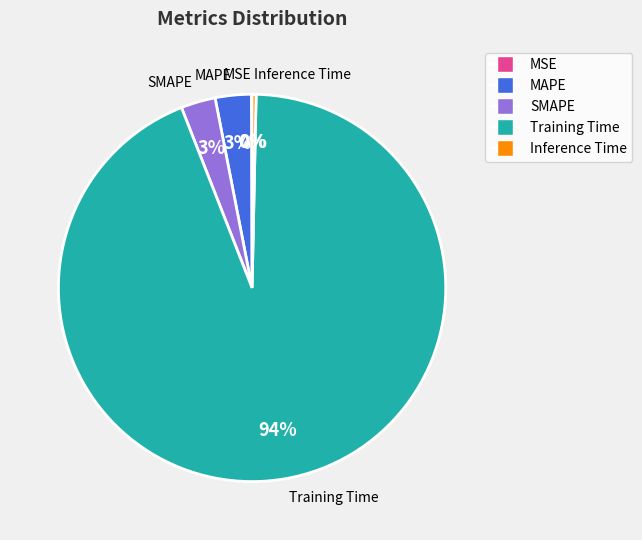

Do Inference Time and SMAPE together represent more than half of the pie?

No